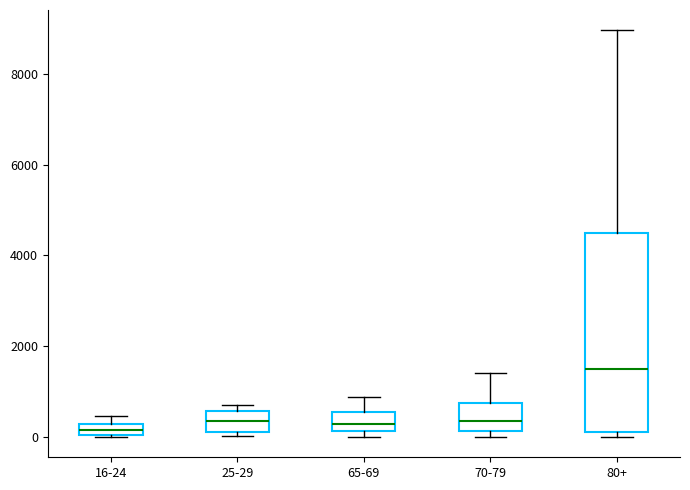

Which box's median line is the highest?

80+